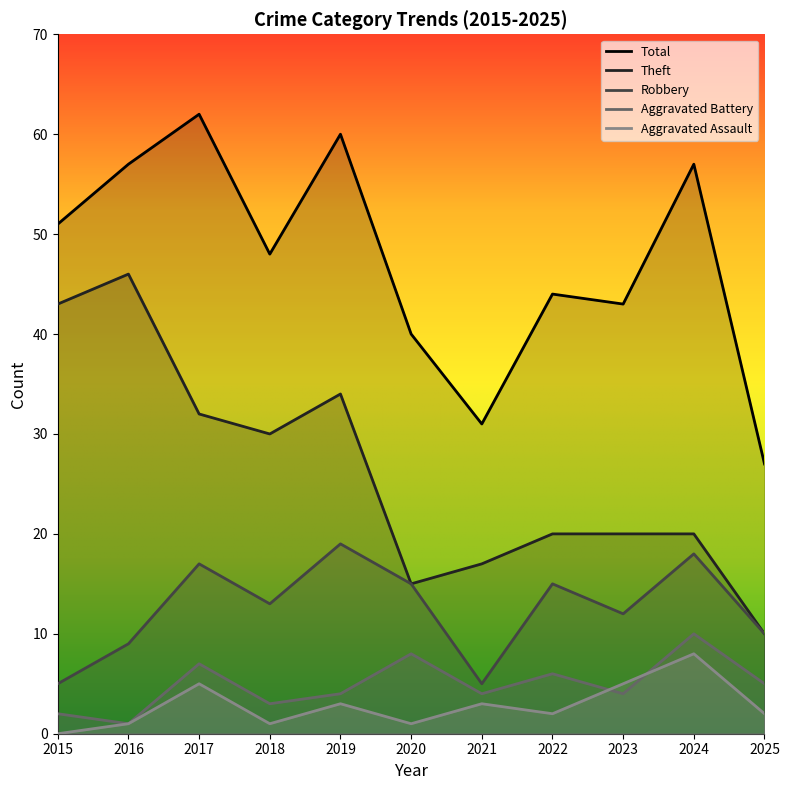

Reading left to right, extract all data points from this chart.

Robbery: 2015=5	2016=9	2017=17	2018=13	2019=19	2020=15	2021=5	2022=15	2023=12	2024=18	2025=10
Theft: 2015=43	2016=46	2017=32	2018=30	2019=34	2020=15	2021=17	2022=20	2023=20	2024=20	2025=10
Aggravated Battery: 2015=2	2016=1	2017=7	2018=3	2019=4	2020=8	2021=4	2022=6	2023=4	2024=10	2025=5
Aggravated Assault: 2015=0	2016=1	2017=5	2018=1	2019=3	2020=1	2021=3	2022=2	2023=5	2024=8	2025=2
Total: 2015=51	2016=57	2017=62	2018=48	2019=60	2020=40	2021=31	2022=44	2023=43	2024=57	2025=27